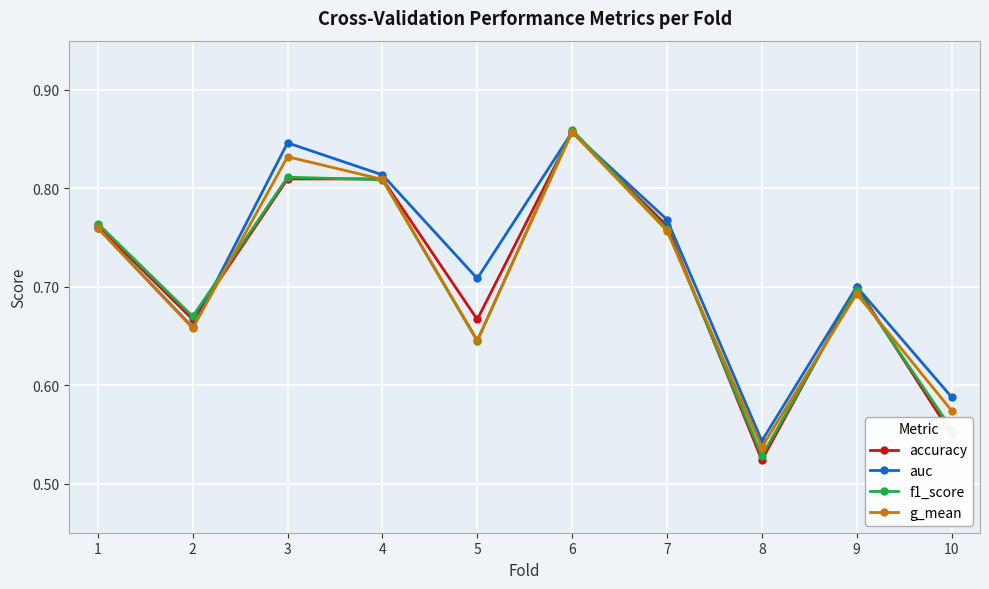

What is the total value across all series at 8?

2.1